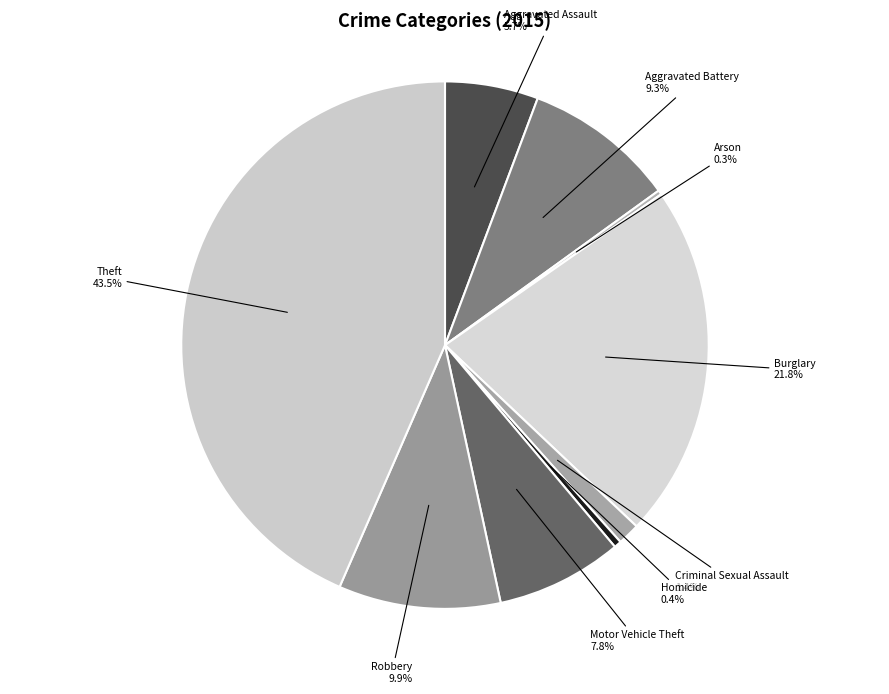

Combined, what portion of the pie is Burglary and Robbery?

31.7%